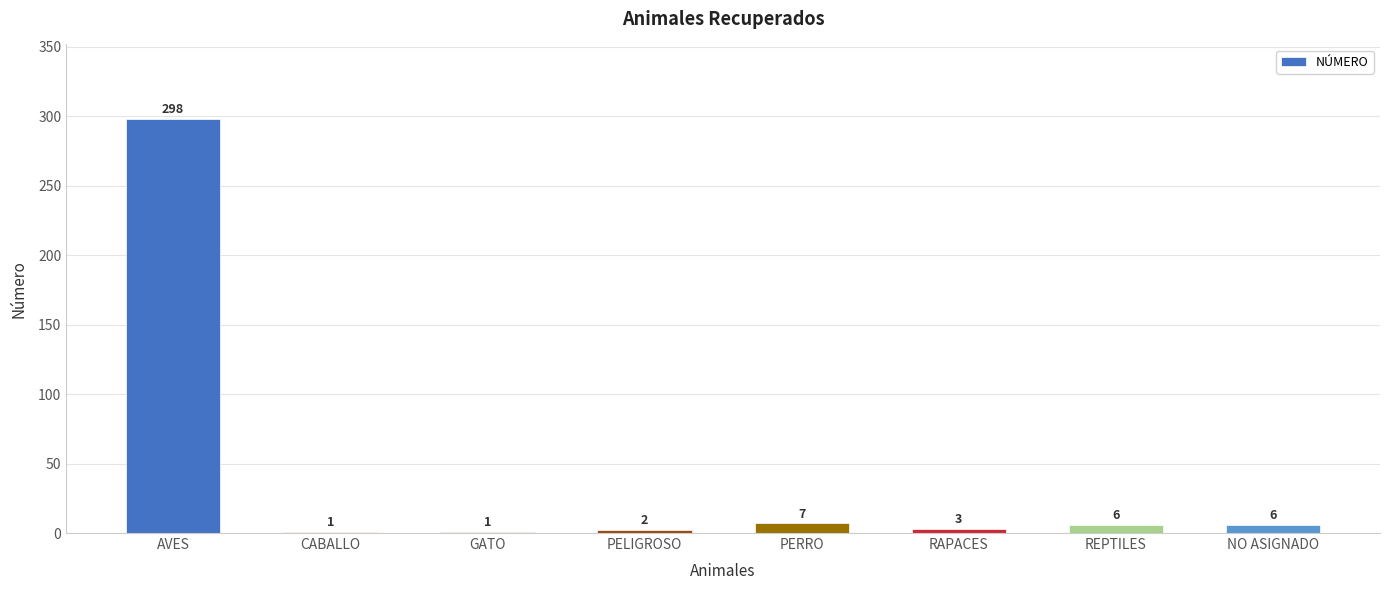

Is it true that the value at NO ASIGNADO is 6?

True